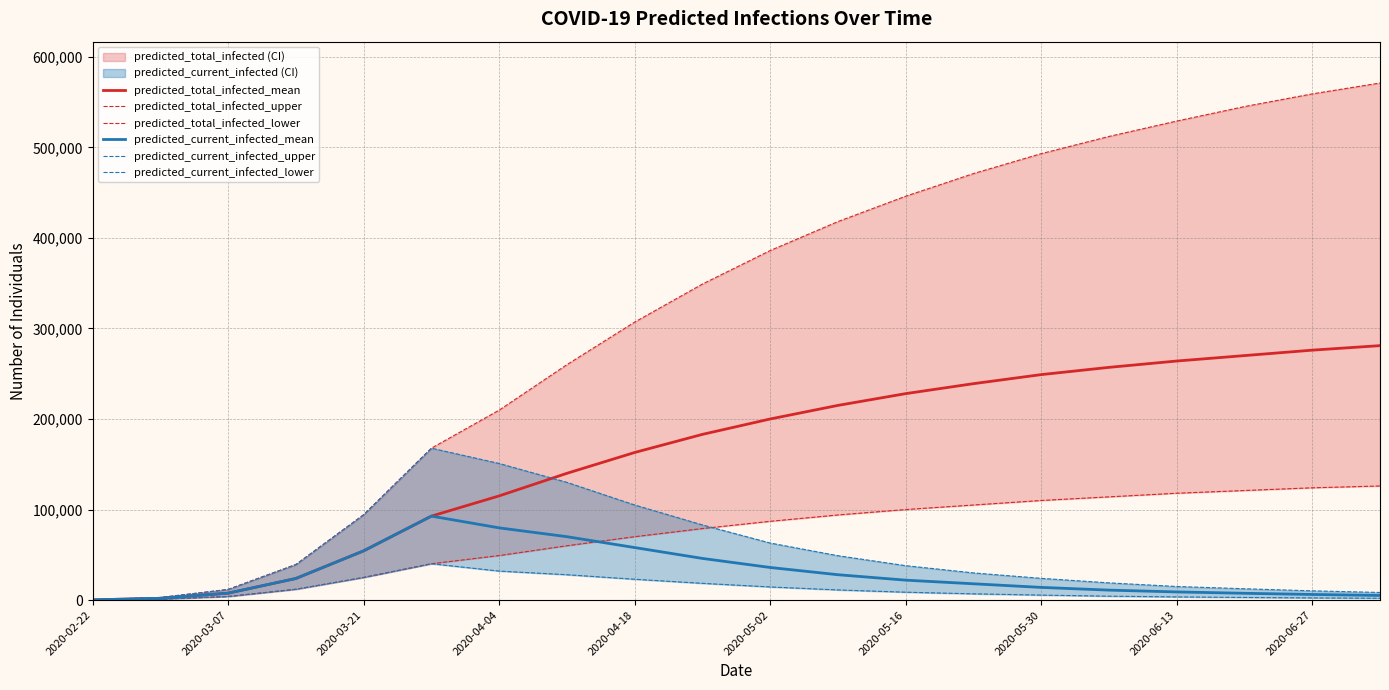

True or false: predicted_total_infected_mean has more than 2 interior local peaks.

False